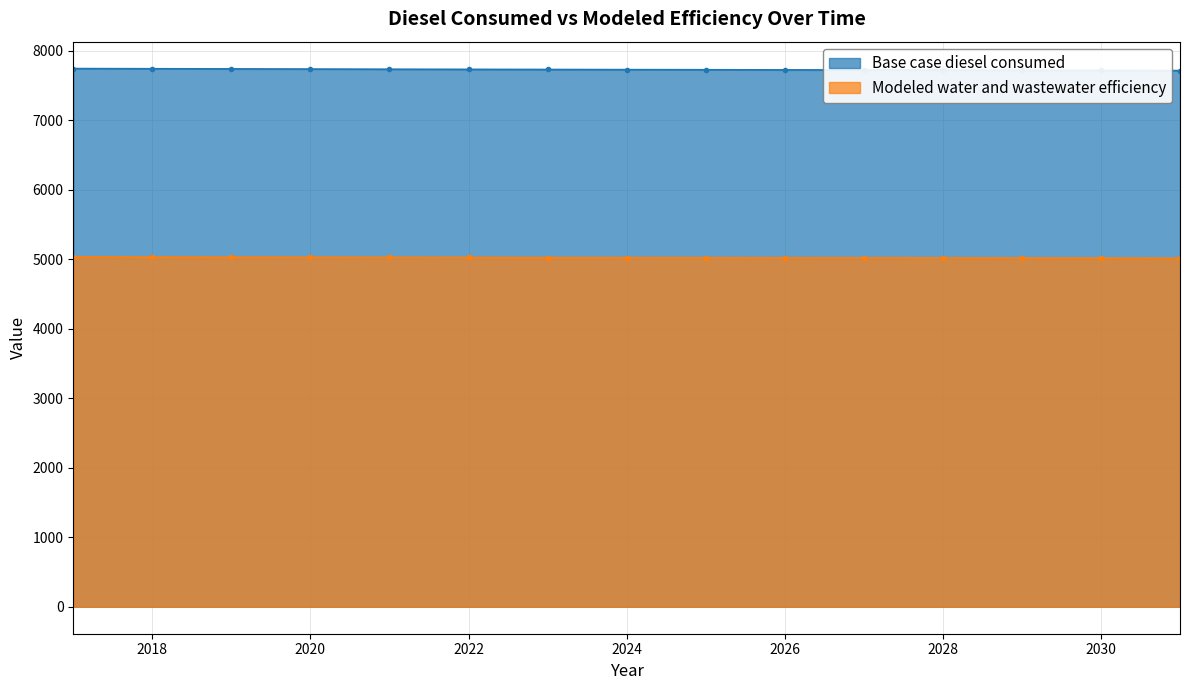

What is the difference between the Modeled water and wastewater efficiency values at 2017 and 2031?

19.0